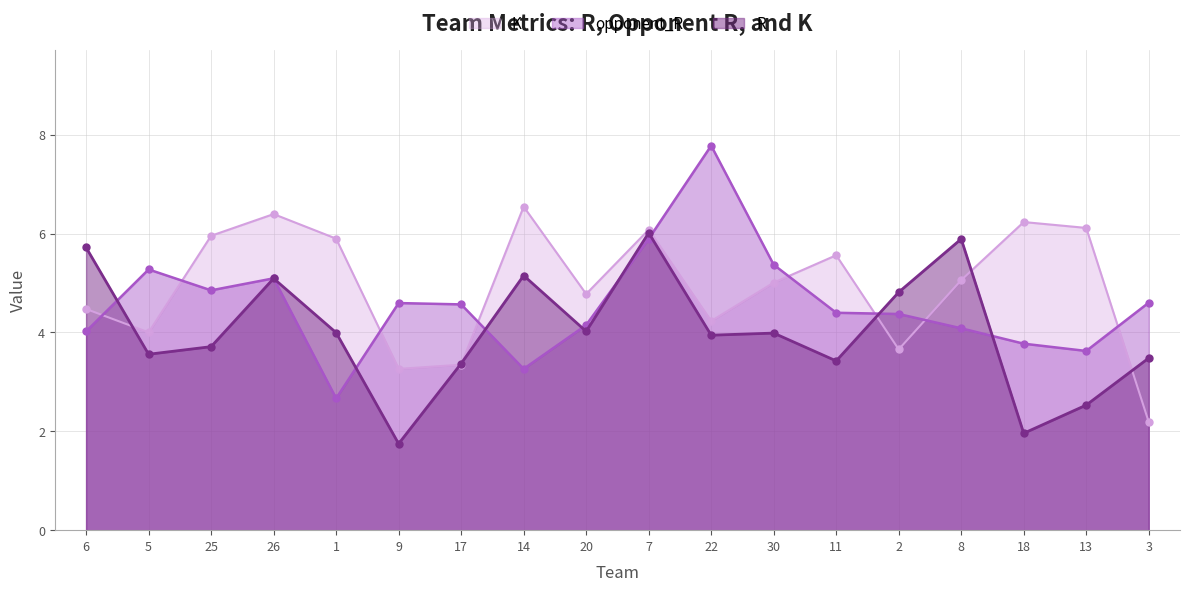

True or false: K and opponent_R intersect in this chart.

True